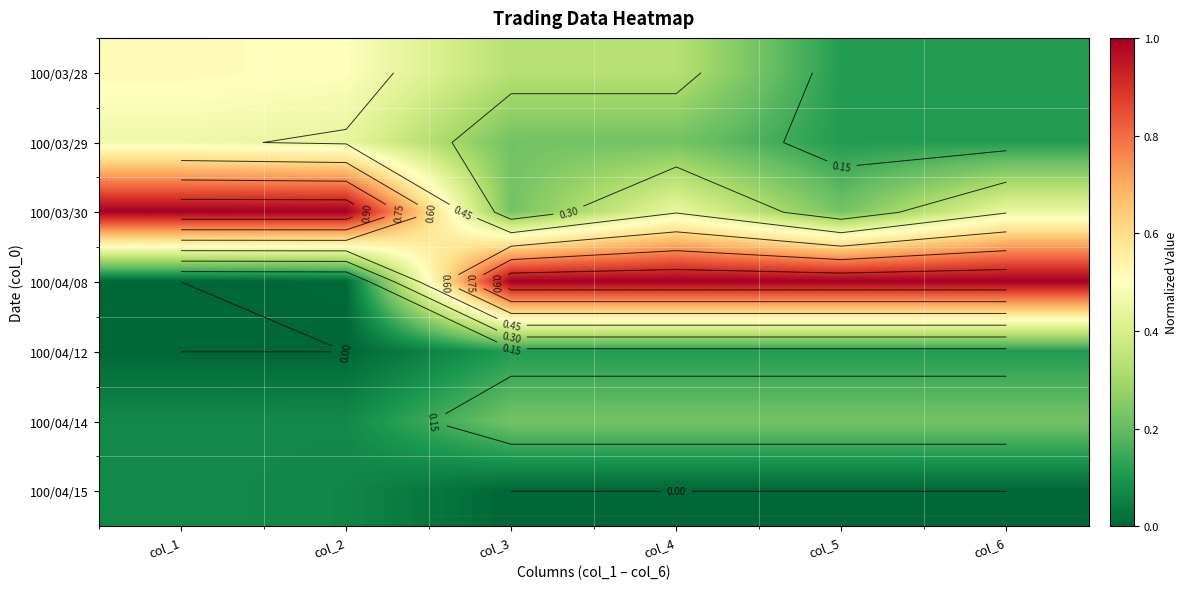

Which category has the highest value across all series?

col_1